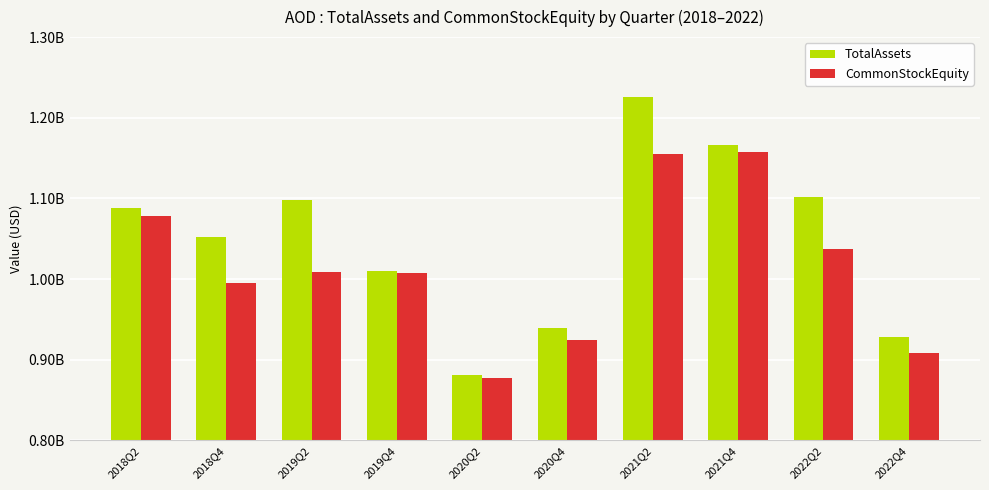

The CommonStockEquity series shows 1155516879 at 2021Q2. True or false?

True